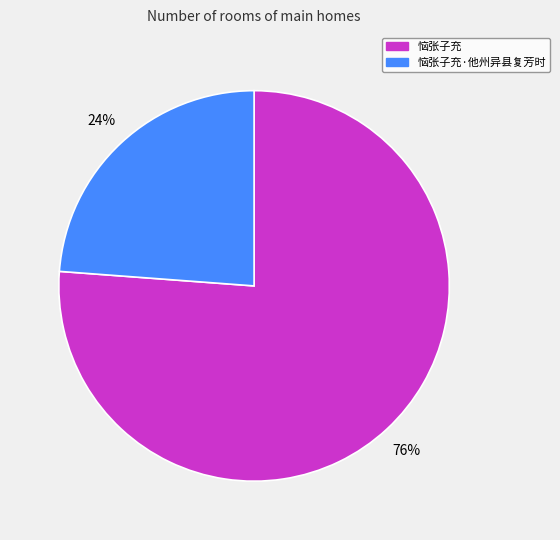

Does any single category account for the majority?

Yes